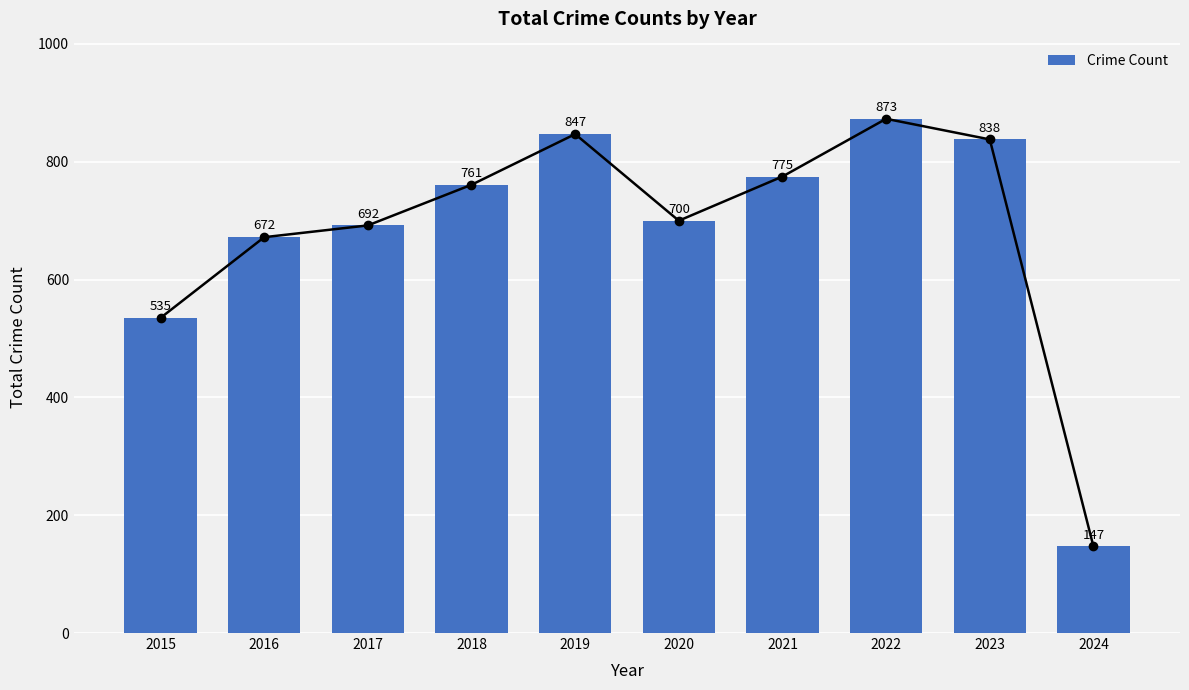

List the labels in order of value, largest first.

2022, 2019, 2023, 2021, 2018, 2020, 2017, 2016, 2015, 2024